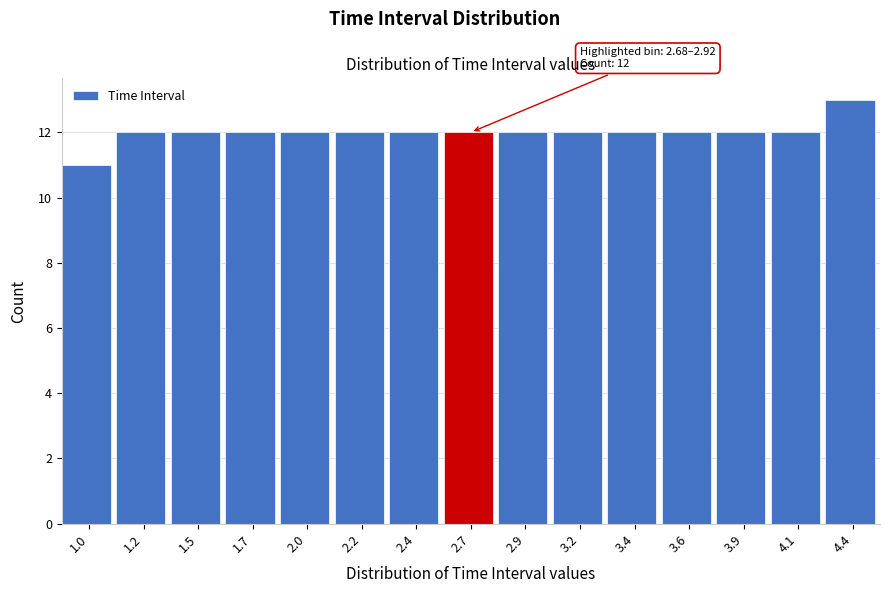

Reading left to right, transcribe all the data shown in this chart.

11	12	12	12	12	12	12	12	12	12	12	12	12	12	13